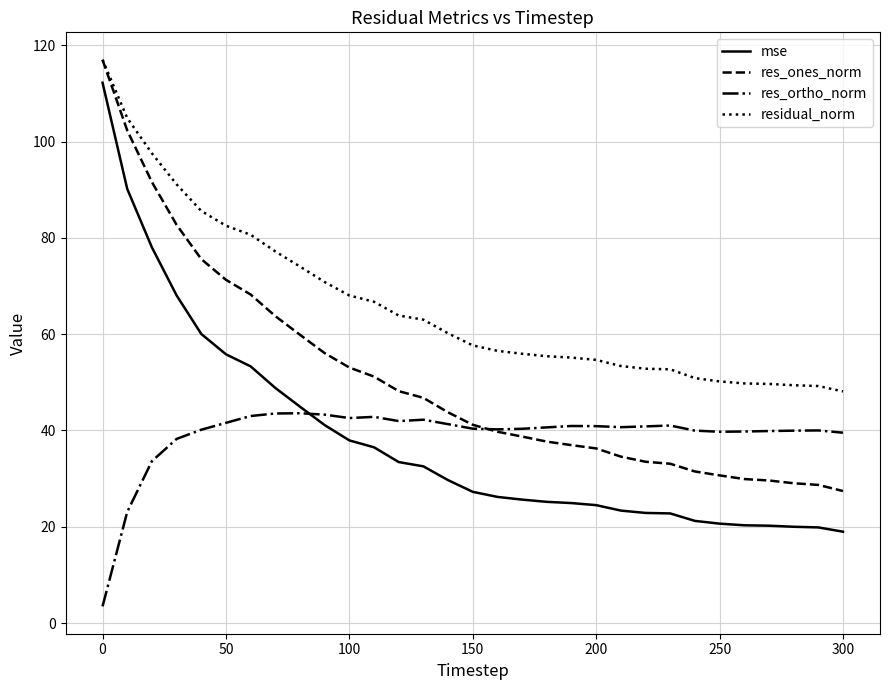

Which series has the widest spread of values?

mse